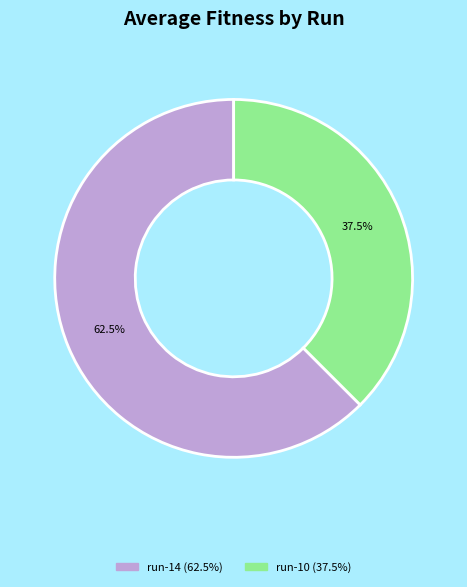

Is there any slice that represents more than half of the pie?

Yes